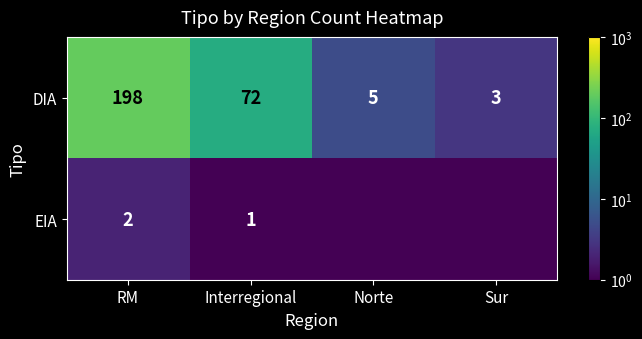

List the labels in order of DIA value, smallest first.

Sur, Norte, Interregional, RM